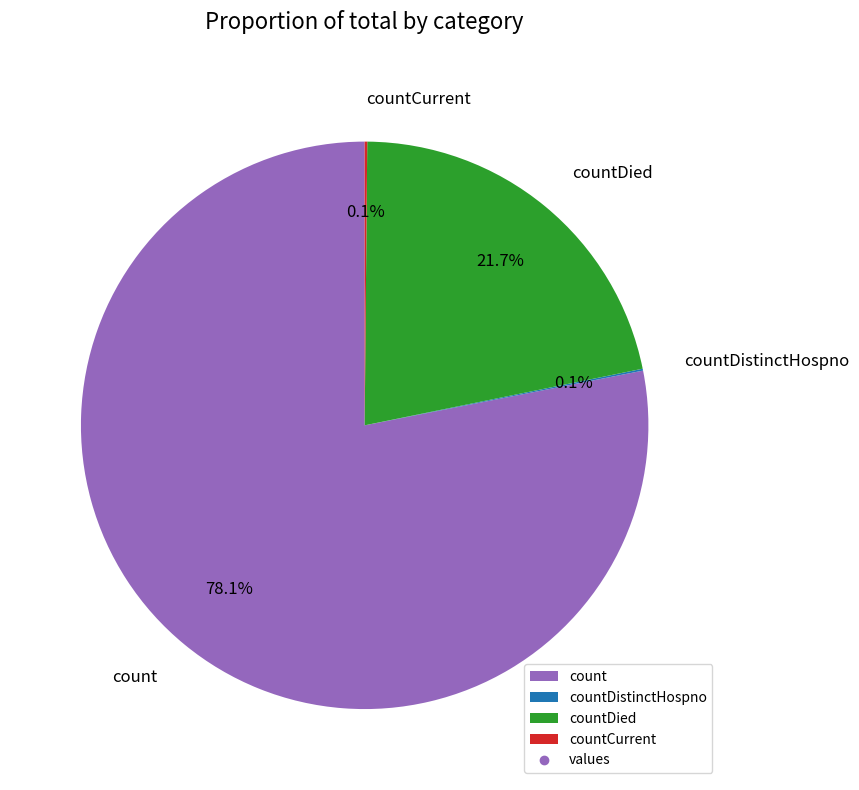

What is the largest slice in the pie chart?

count